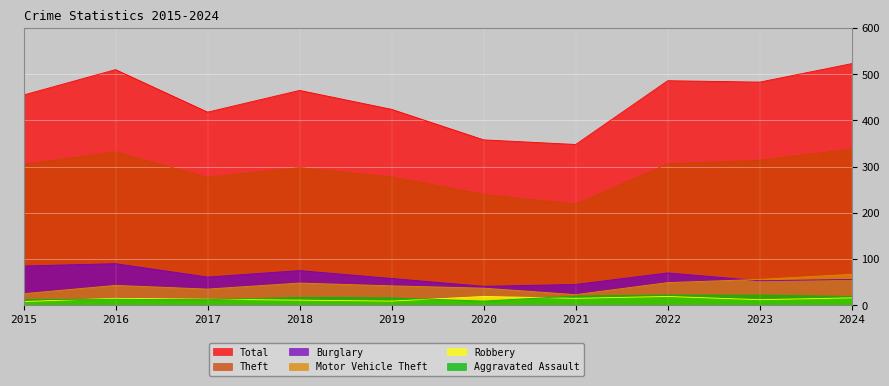

Between 2015 and 2018, which series saw the biggest shift?

Motor Vehicle Theft